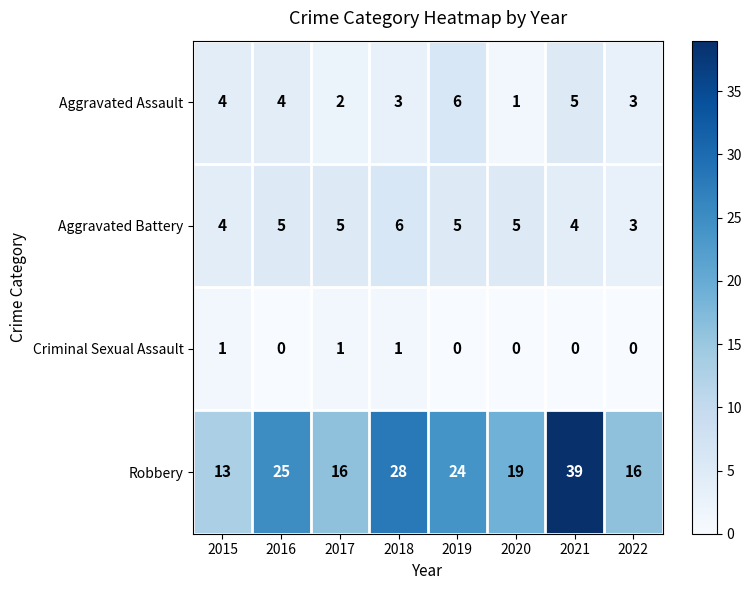

Which series has the largest range (max minus min)?

Robbery